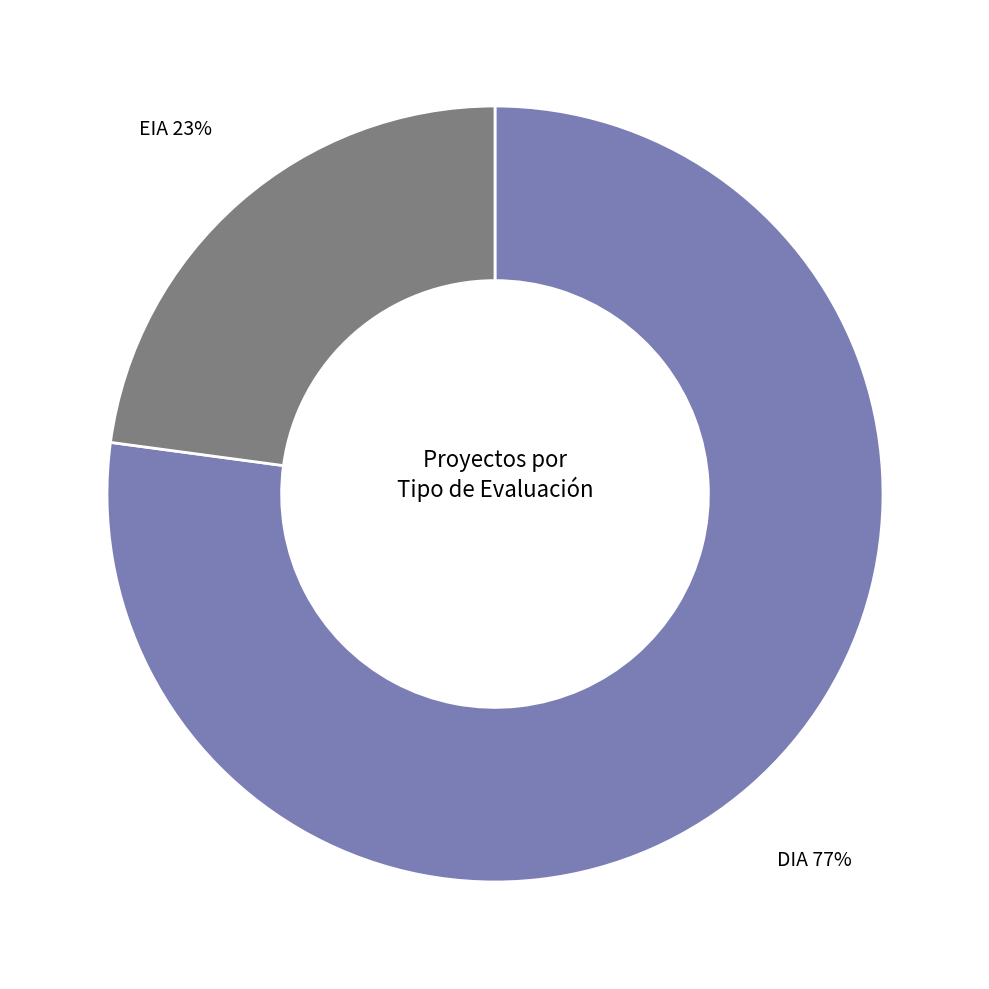

How many slices are in this pie chart?

2